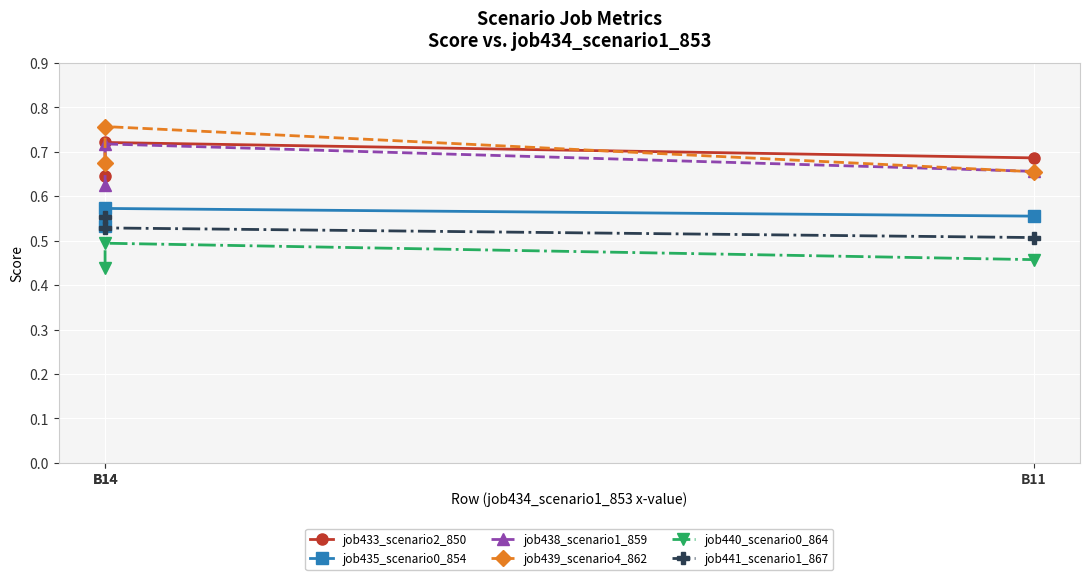

How many lines are shown in the chart?

6